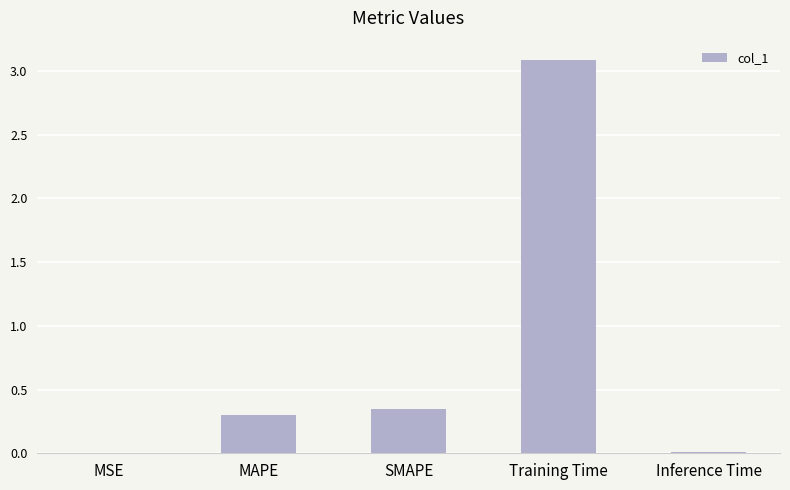

What is the sum of all values?

3.7